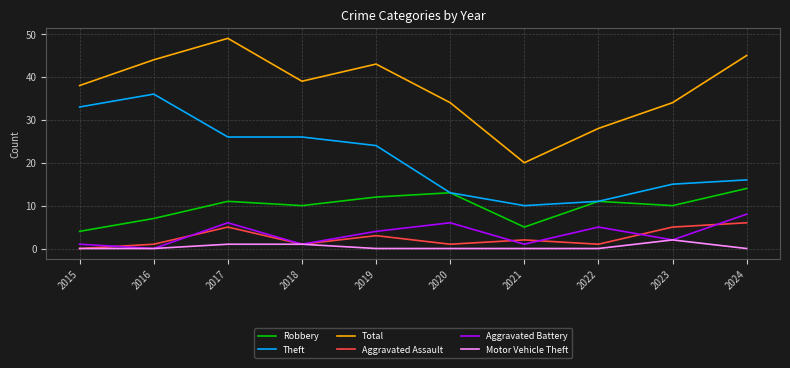

What is the difference between the Robbery values at 2019 and 2022?

1